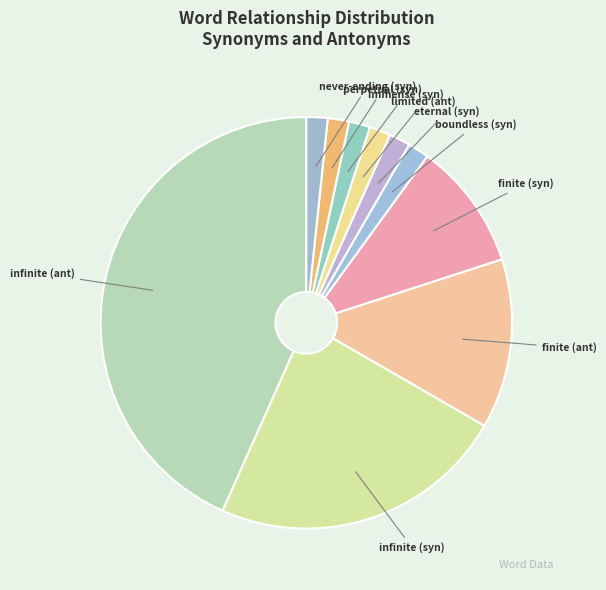

Is there any slice that represents more than half of the pie?

No